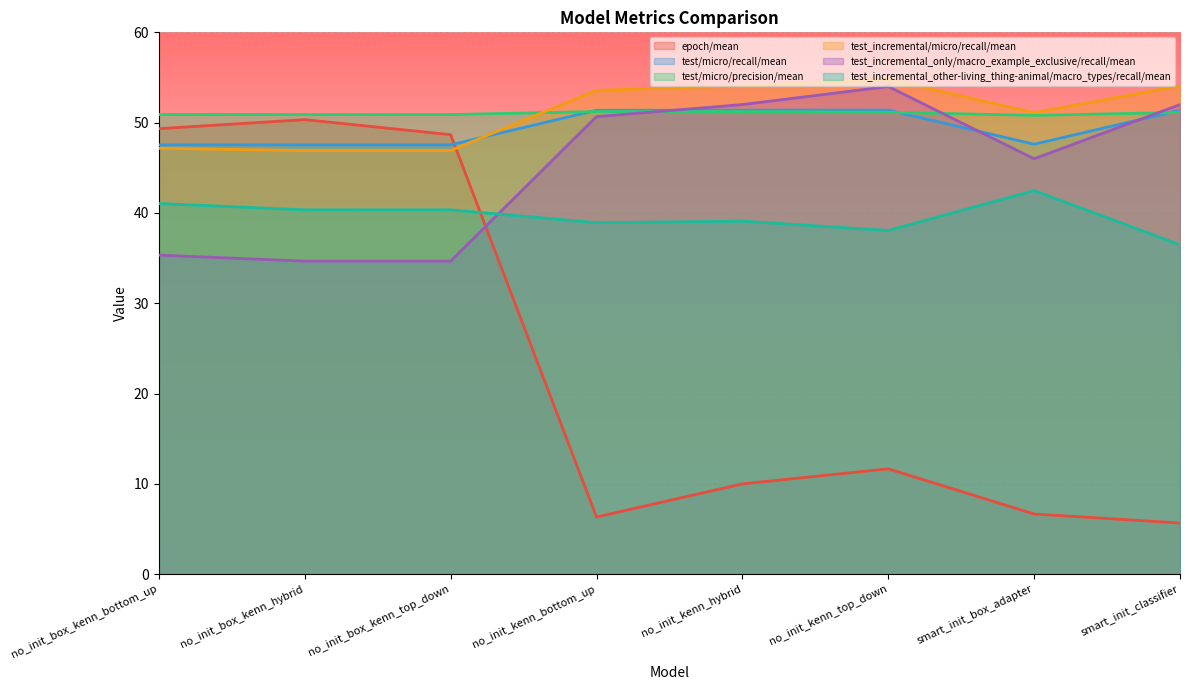

Where do test_incremental/micro/recall/mean and epoch/mean first cross each other?

no_init_box_kenn_top_down and no_init_kenn_bottom_up